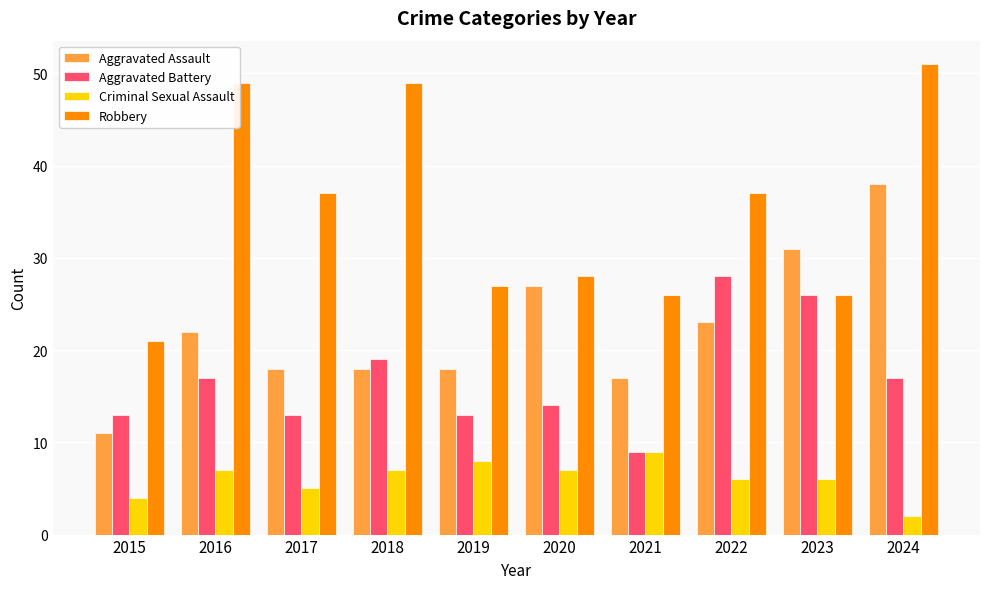

At which label is Criminal Sexual Assault closest to 5?

2017